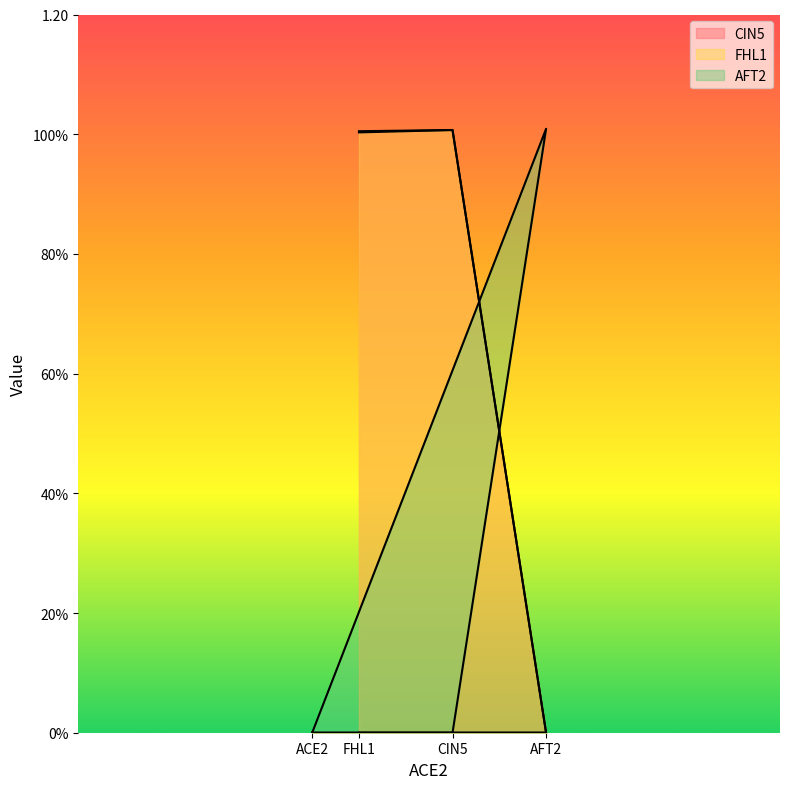

The value of AFT2 at CIN5 is 0.5. True or false?

False